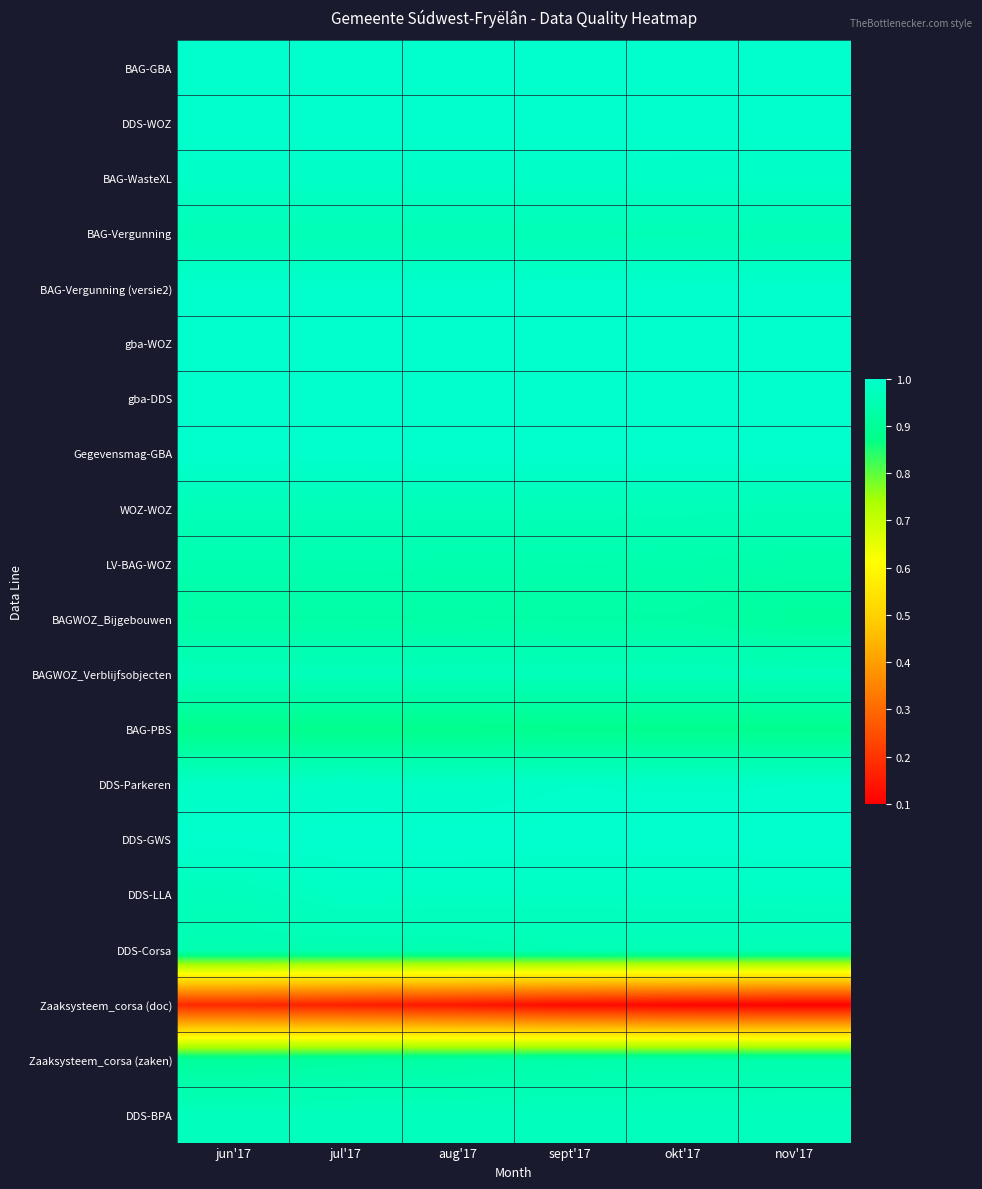

Reading right to left, what are all the values shown in this chart?

BAG-GBA: nov'17=1.0	okt'17=1.0	sept'17=1.0	aug'17=1.0	jul'17=1.0	jun'17=1.0
DDS-WOZ: nov'17=1.0	okt'17=1.0	sept'17=1.0	aug'17=1.0	jul'17=1.0	jun'17=1.0
BAG-WasteXL: nov'17=1.0	okt'17=1.0	sept'17=1.0	aug'17=1.0	jul'17=1.0	jun'17=1.0
BAG-Vergunning: nov'17=1.0	okt'17=1.0	sept'17=1.0	aug'17=1.0	jul'17=1.0	jun'17=1.0
BAG-Vergunning (versie2): nov'17=1.0	okt'17=1.0	sept'17=1.0	aug'17=1.0	jul'17=1.0	jun'17=1.0
gba-WOZ: nov'17=1.0	okt'17=1.0	sept'17=1.0	aug'17=1.0	jul'17=1.0	jun'17=1.0
gba-DDS: nov'17=1.0	okt'17=1.0	sept'17=1.0	aug'17=1.0	jul'17=1.0	jun'17=1.0
Gegevensmag-GBA: nov'17=1.0	okt'17=1.0	sept'17=1.0	aug'17=1.0	jul'17=1.0	jun'17=1.0
WOZ-WOZ: nov'17=1.0	okt'17=1.0	sept'17=1.0	aug'17=1.0	jul'17=1.0	jun'17=1.0
LV-BAG-WOZ: nov'17=0.9	okt'17=0.9	sept'17=0.9	aug'17=0.9	jul'17=0.9	jun'17=0.9
BAGWOZ_Bijgebouwen: nov'17=0.9	okt'17=0.9	sept'17=0.9	aug'17=0.9	jul'17=0.9	jun'17=0.9
BAGWOZ_Verblijfsobjecten: nov'17=1.0	okt'17=1.0	sept'17=1.0	aug'17=1.0	jul'17=1.0	jun'17=1.0
BAG-PBS: nov'17=0.9	okt'17=0.9	sept'17=0.9	aug'17=0.9	jul'17=0.9	jun'17=0.9
DDS-Parkeren: nov'17=1.0	okt'17=1.0	sept'17=1.0	aug'17=1.0	jul'17=1.0	jun'17=1.0
DDS-GWS: nov'17=1.0	okt'17=1.0	sept'17=1.0	aug'17=1.0	jul'17=1.0	jun'17=1.0
DDS-LLA: nov'17=1.0	okt'17=1.0	sept'17=1.0	aug'17=1.0	jul'17=1.0	jun'17=1.0
DDS-Corsa: nov'17=1.0	okt'17=1.0	sept'17=1.0	aug'17=1.0	jul'17=1.0	jun'17=0.9
Zaaksysteem_corsa (doc): nov'17=0.1	okt'17=0.1	sept'17=0.1	aug'17=0.1	jul'17=0.2	jun'17=0.2
Zaaksysteem_corsa (zaken): nov'17=0.9	okt'17=0.9	sept'17=0.9	aug'17=0.9	jul'17=0.9	jun'17=0.9
DDS-BPA: nov'17=1.0	okt'17=1.0	sept'17=1.0	aug'17=1.0	jul'17=1.0	jun'17=1.0